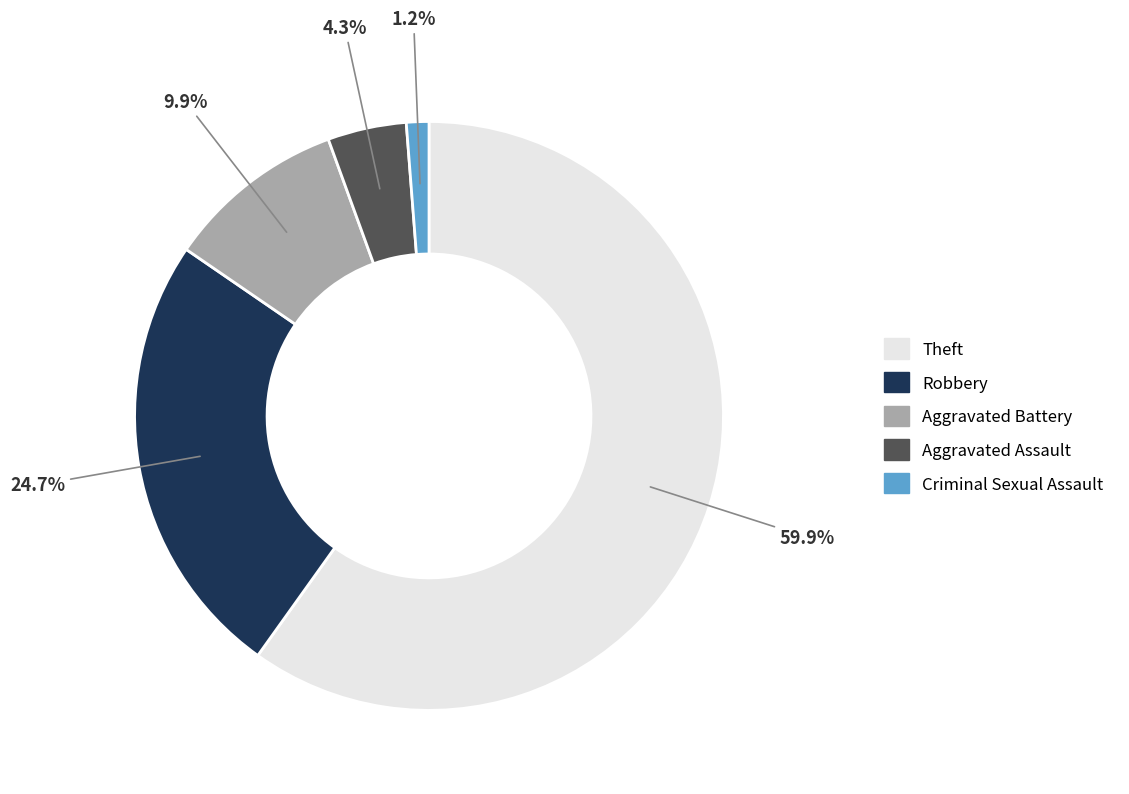

Is there any slice that represents more than half of the pie?

Yes